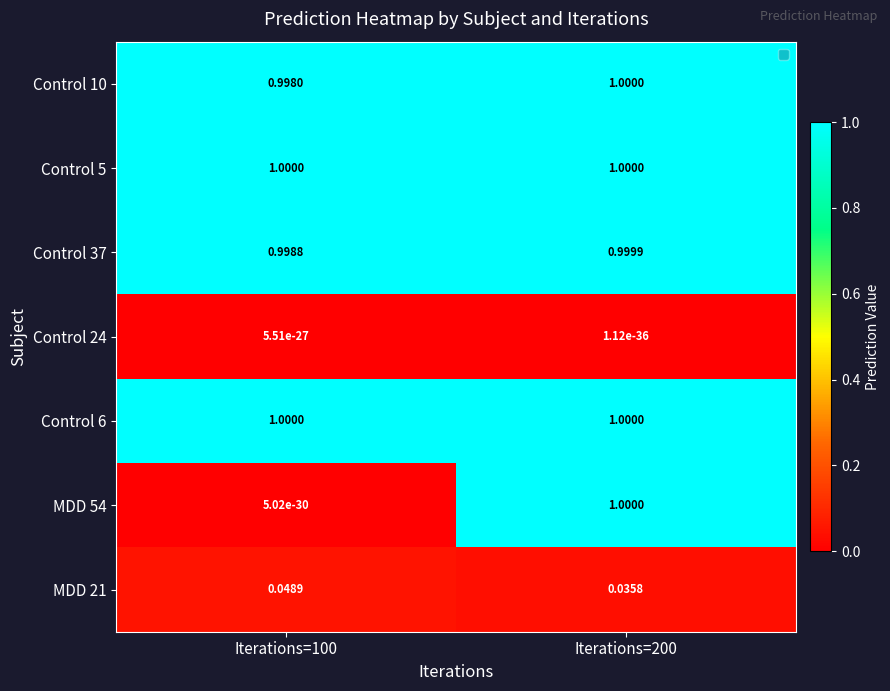

Is the value of MDD 54 at Iterations=100 greater than the value of Control 10 at Iterations=100?

No